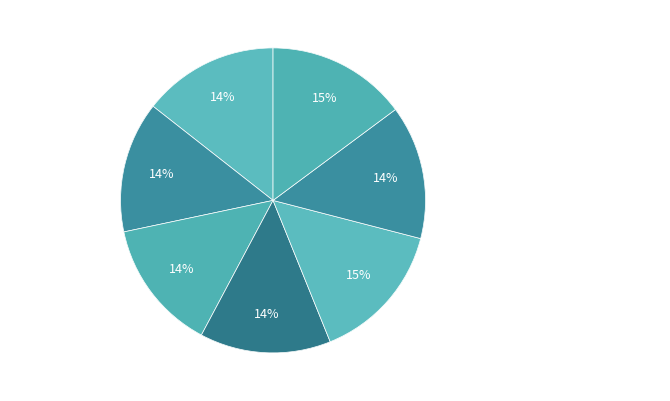

How many slices are in this pie chart?

7